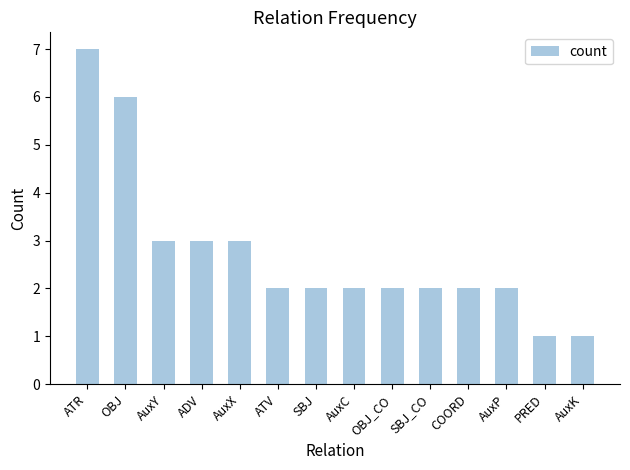

Which has a higher value, COORD or AuxY?

AuxY